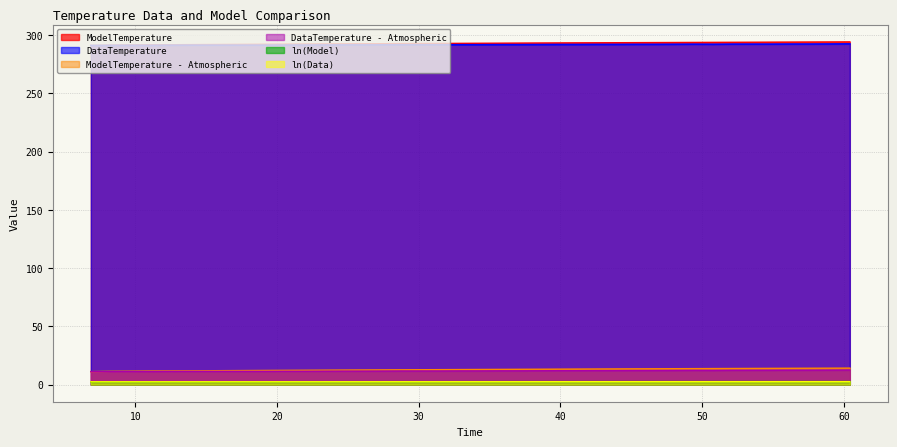

Is it true that DataTemperature equals 4.0 at 9.614?

False